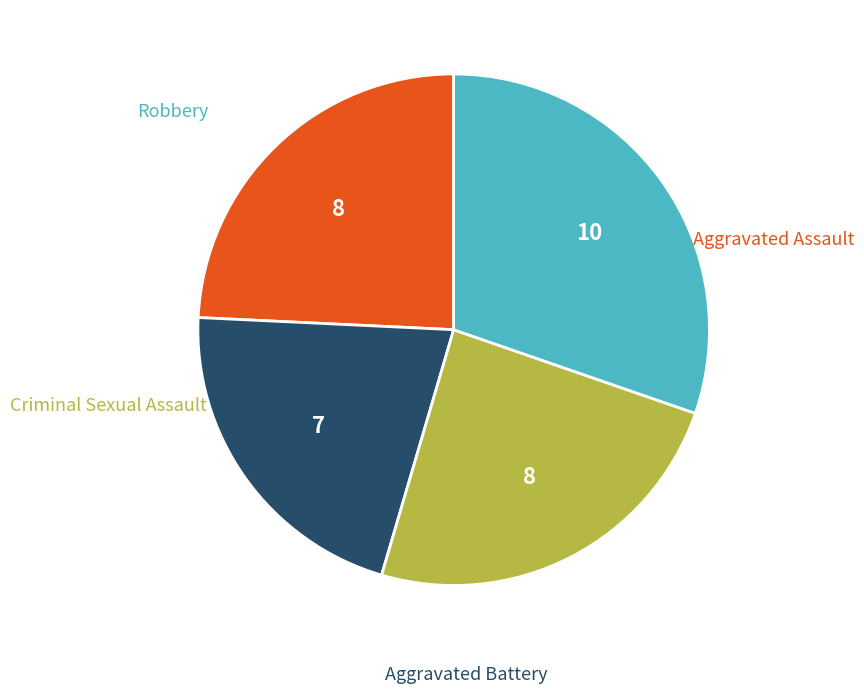

How many slices are in this pie chart?

4